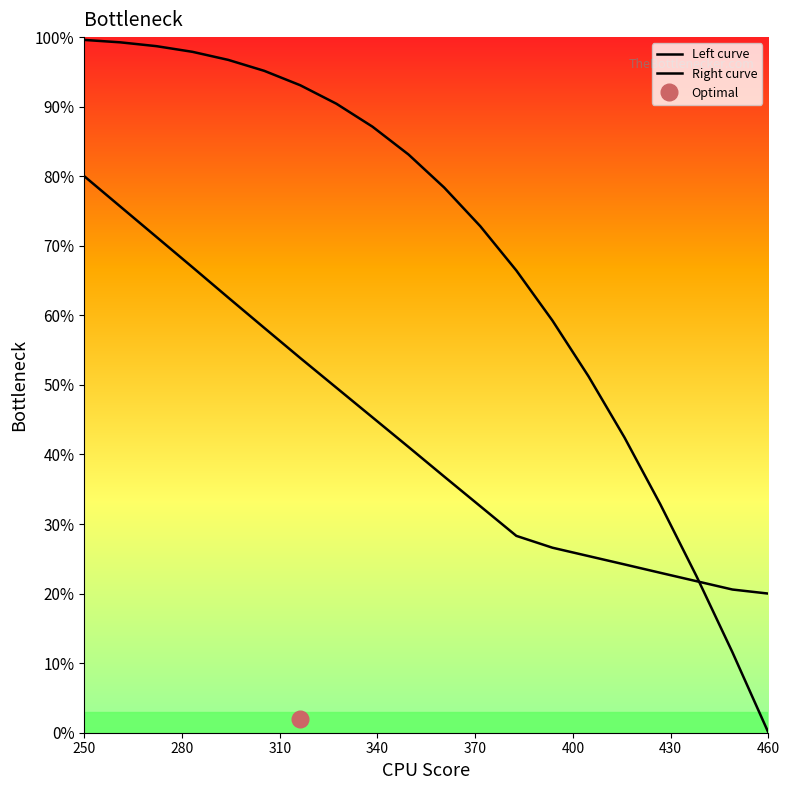

Does the chart have visible grid lines?

No